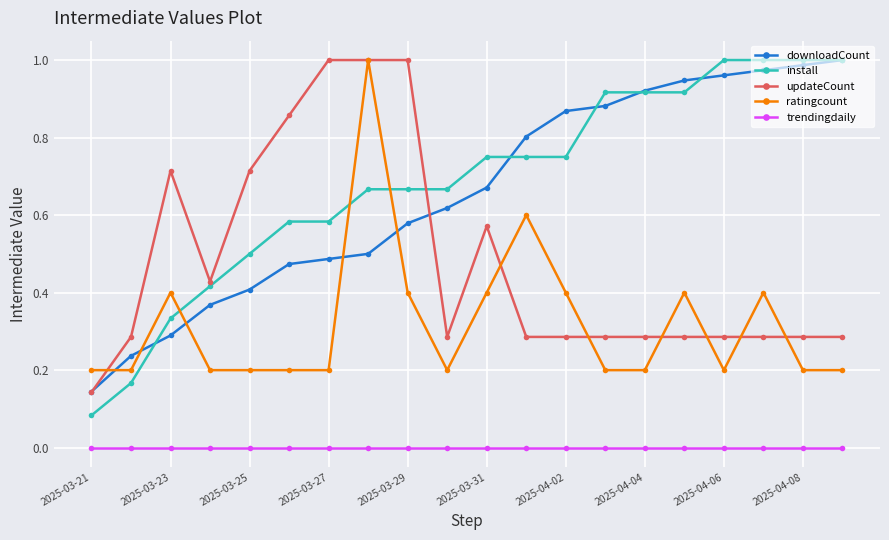

True or false: trendingdaily and updateCount intersect in this chart.

False